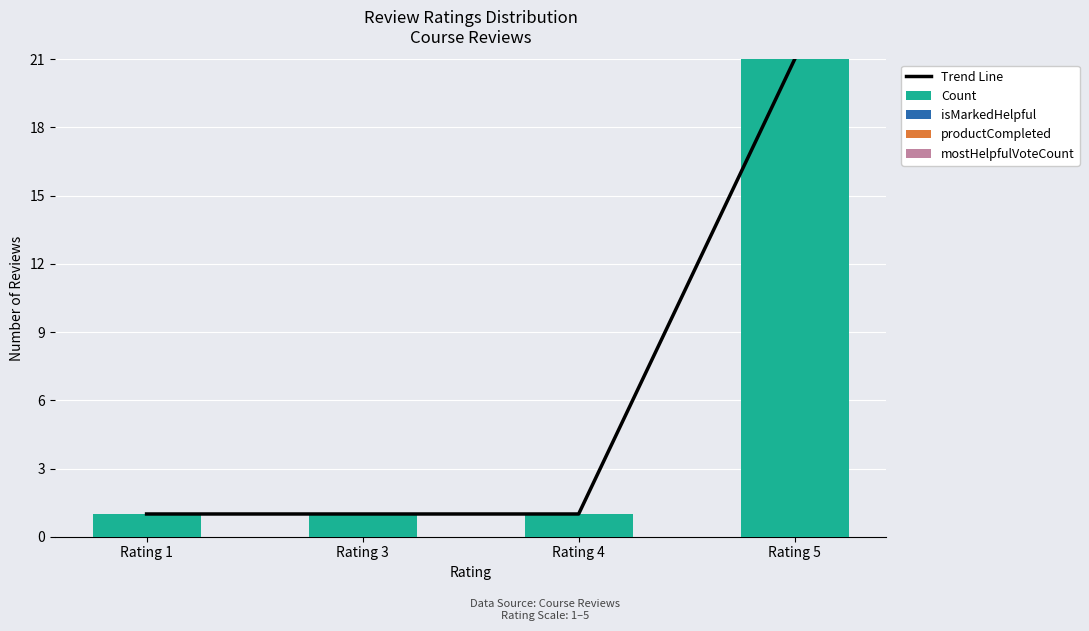

Which label corresponds to the smallest value in the chart?

Rating 1